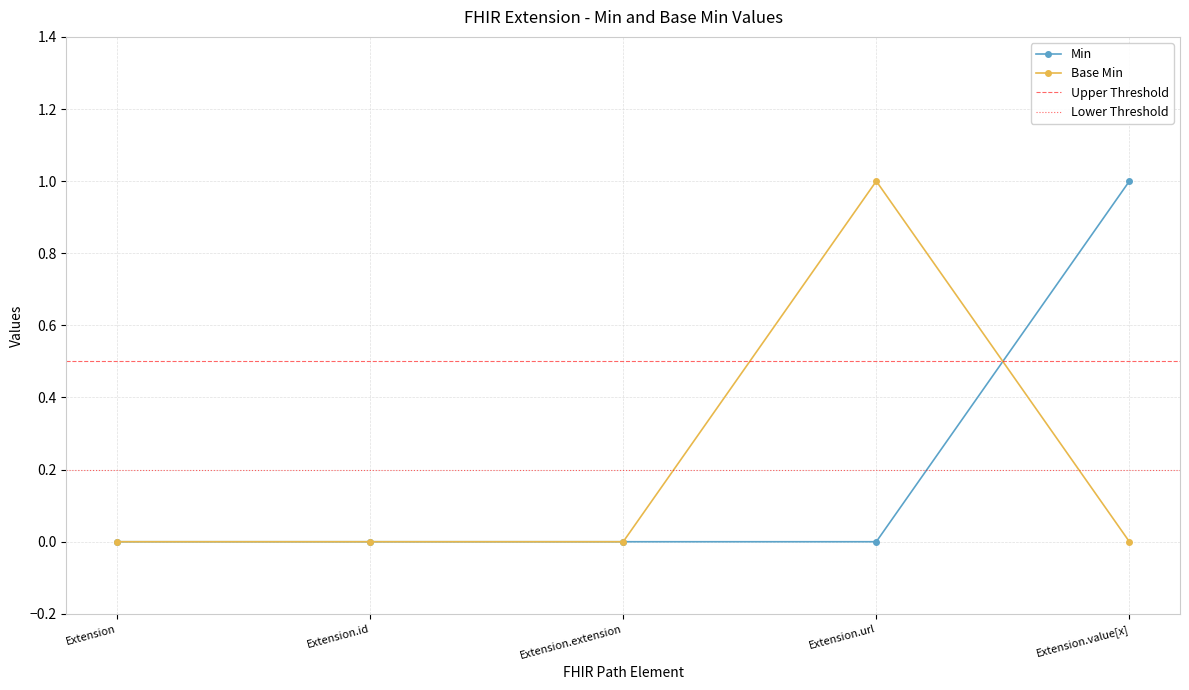

What is the value of the Base Min point at the 4th from the left?

1